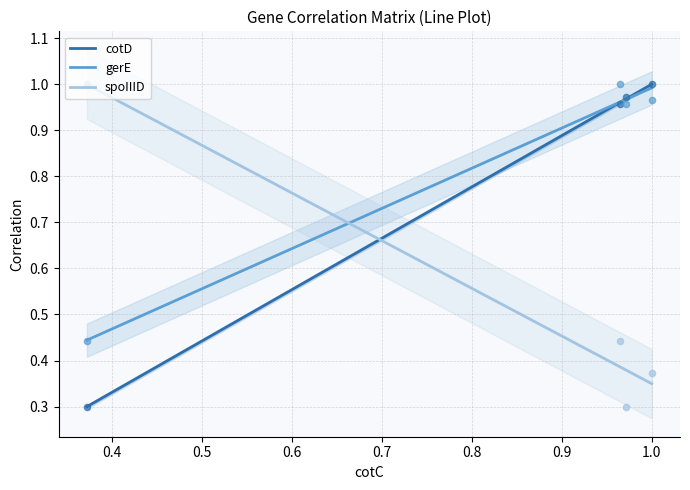

What is the total value across all series at cotD?

2.2